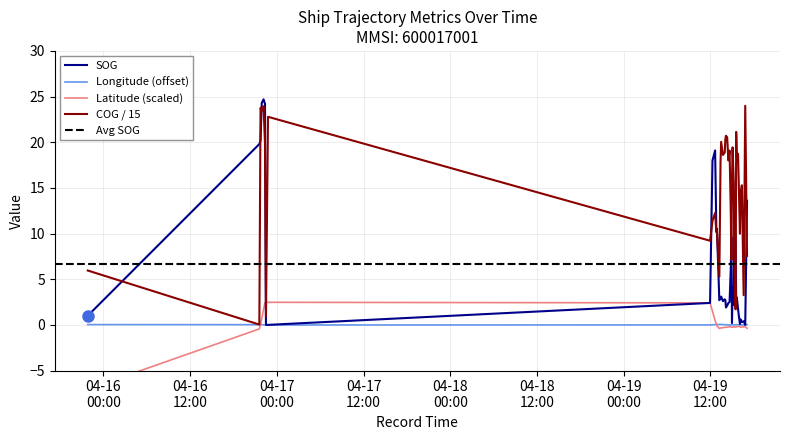

What is the total value across all series at 2024-04-19 16:06?

9.9